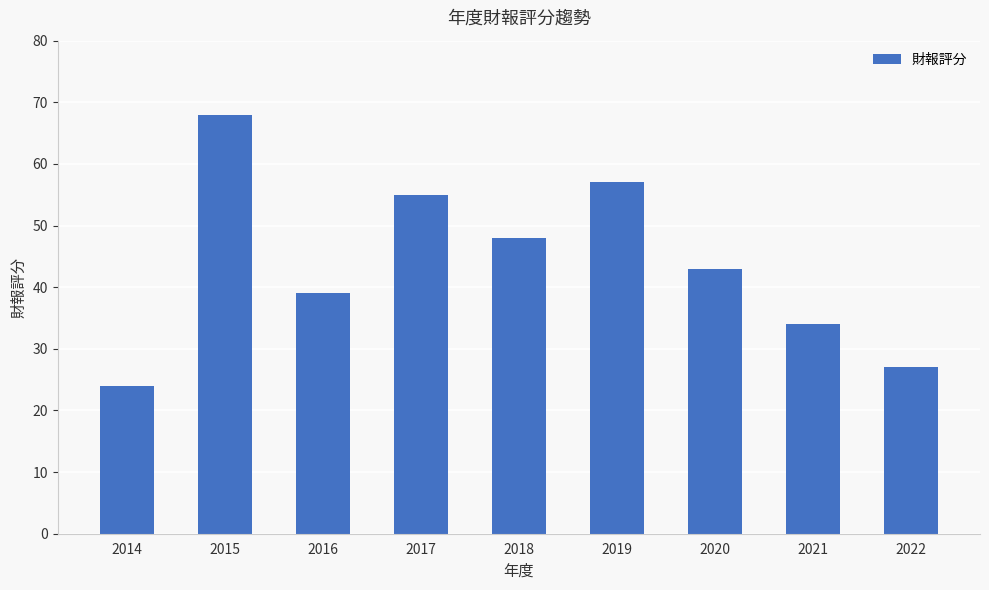

How many data points are less than 43?

4